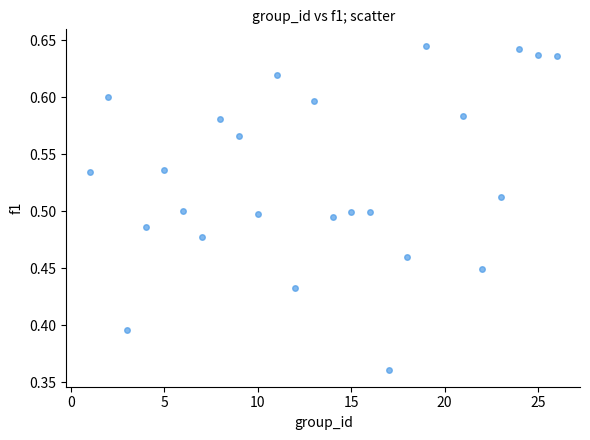

What is the range of Y values (max minus min)?

0.3